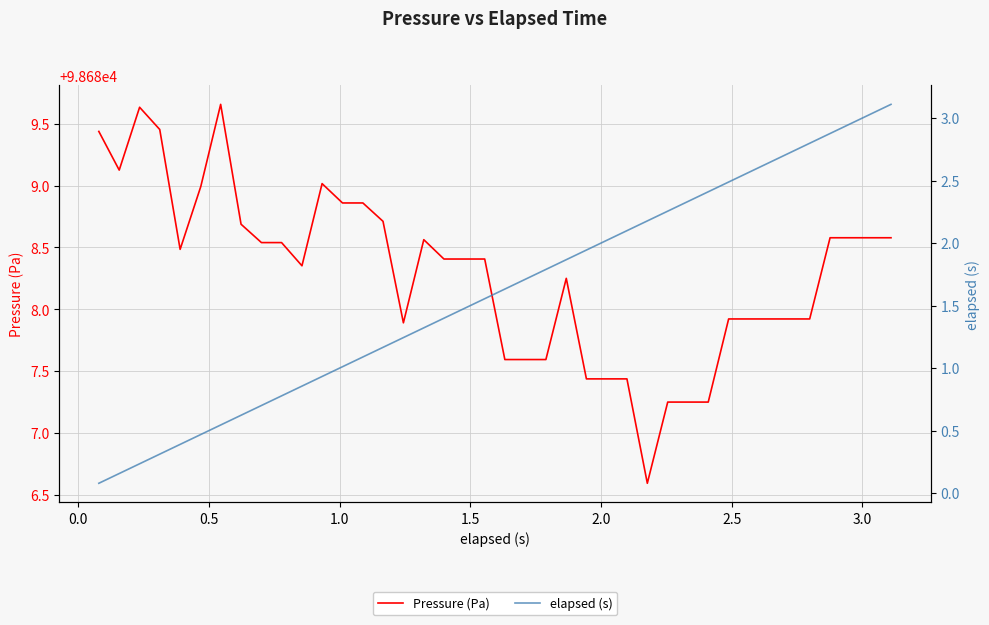

In Pressure (Pa), how many points are lower than both neighbors (excluding endpoints)?

5